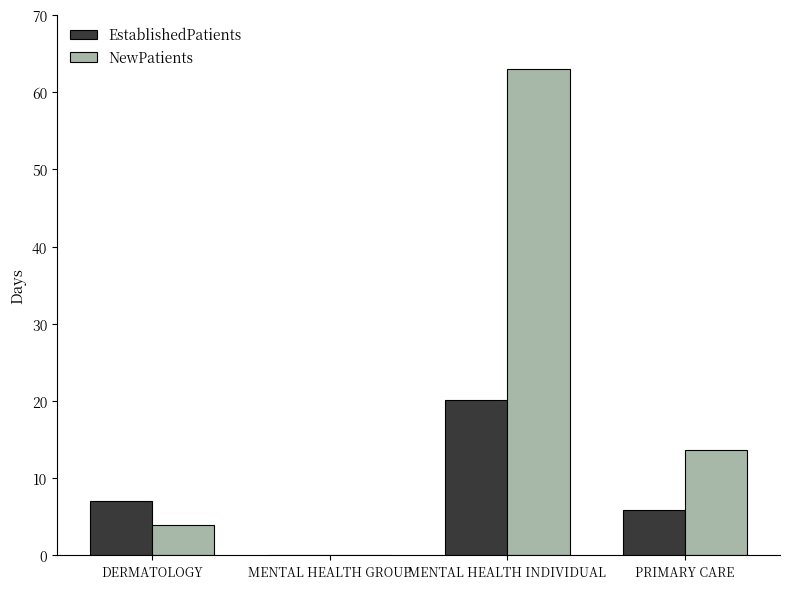

Between DERMATOLOGY and MENTAL HEALTH GROUP, which series saw the biggest shift?

EstablishedPatients